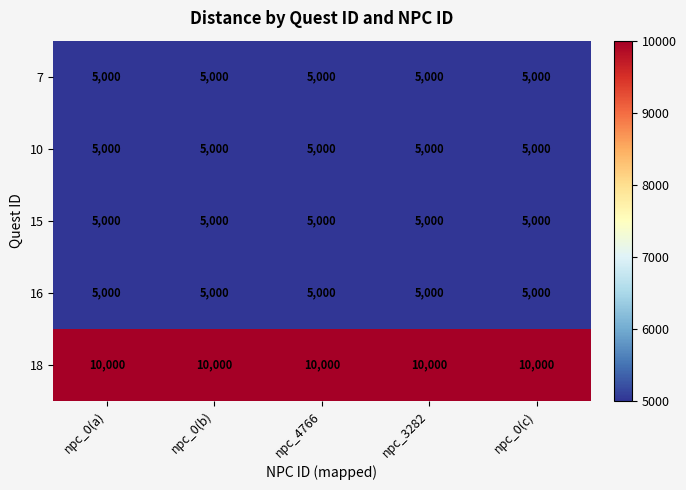

What is the smallest value displayed?

5000